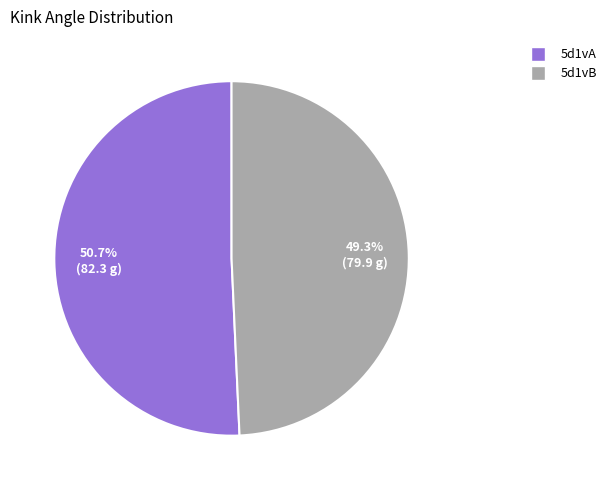

Rank the categories by value from highest to lowest.

5d1vA, 5d1vB